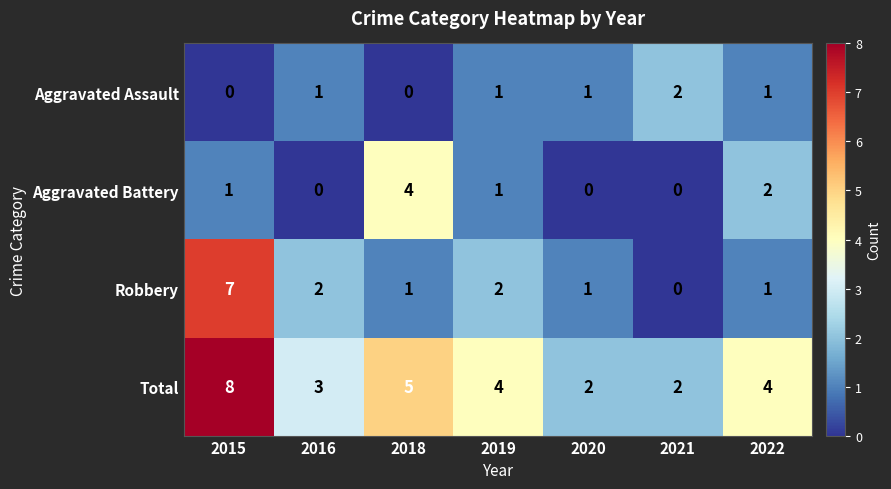

What is the sum of all Aggravated Assault values?

6